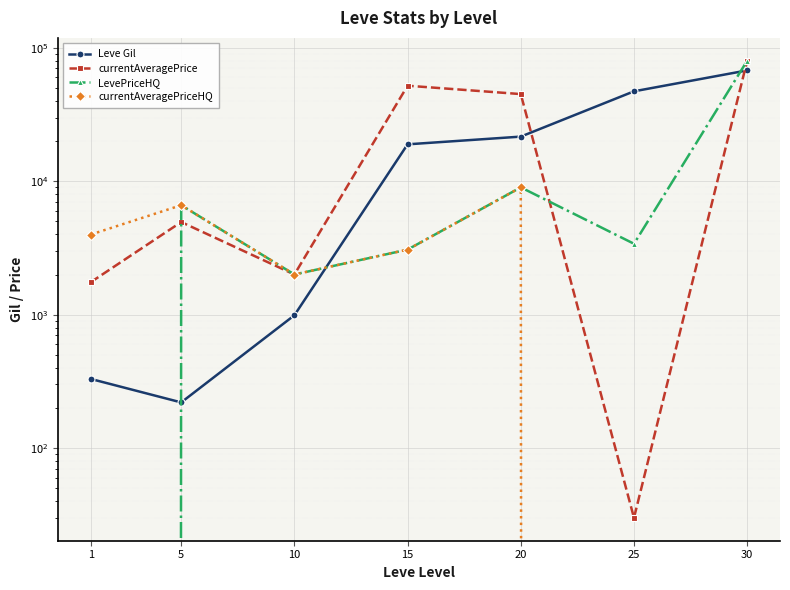

What are all the series names shown in the legend?

Leve Gil, currentAveragePrice, LevePriceHQ, currentAveragePriceHQ